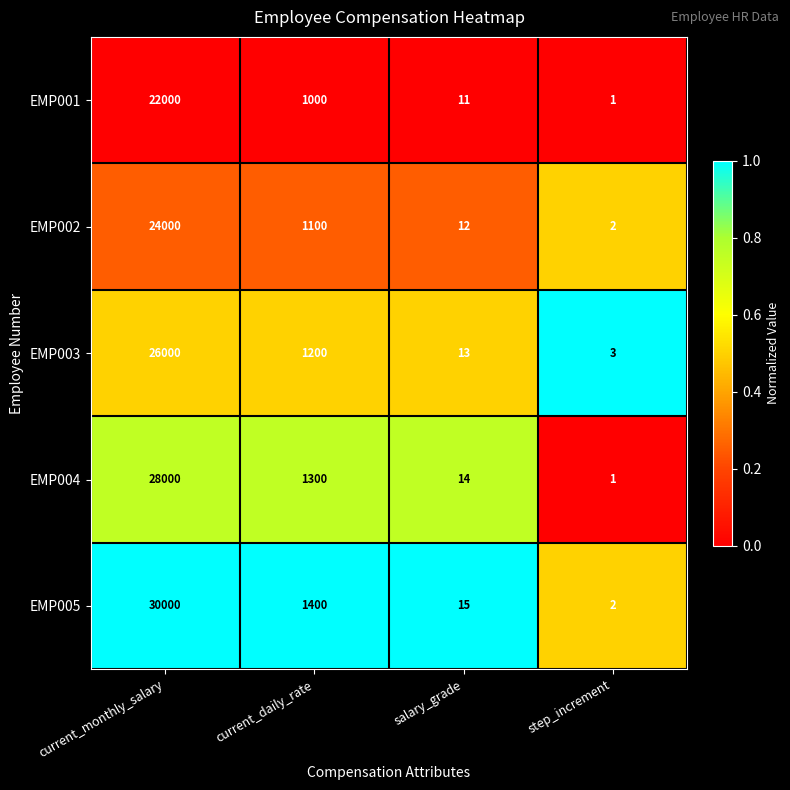

List the series in order of their peak value, highest first.

EMP005, EMP004, EMP003, EMP002, EMP001